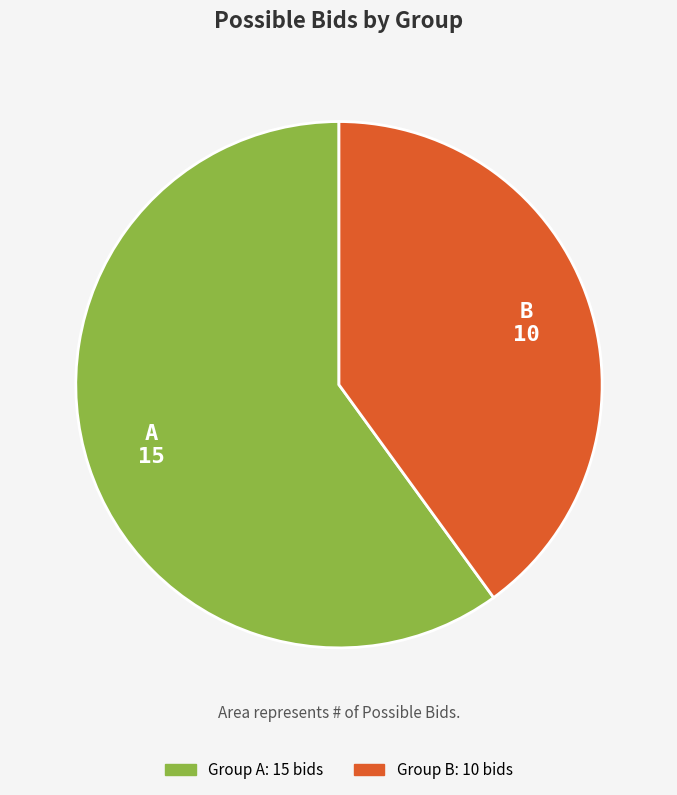

How many slices are in this pie chart?

2